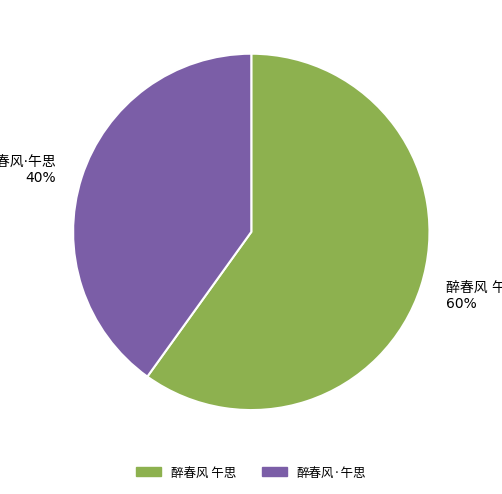

Is there a majority slice in this chart?

Yes